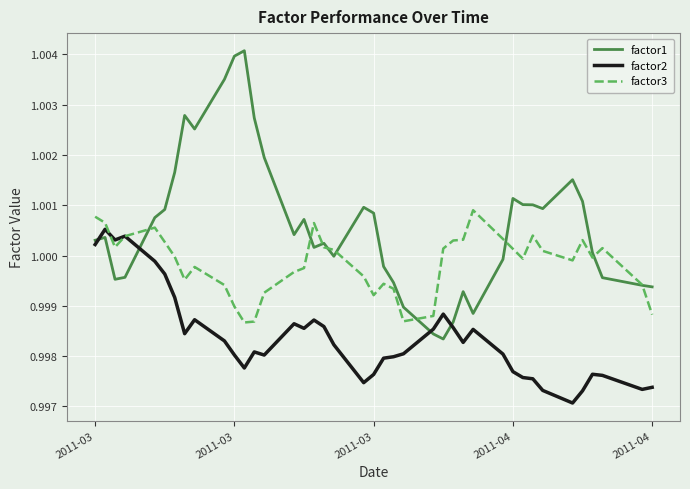

Which series has the largest total across all categories?

factor1